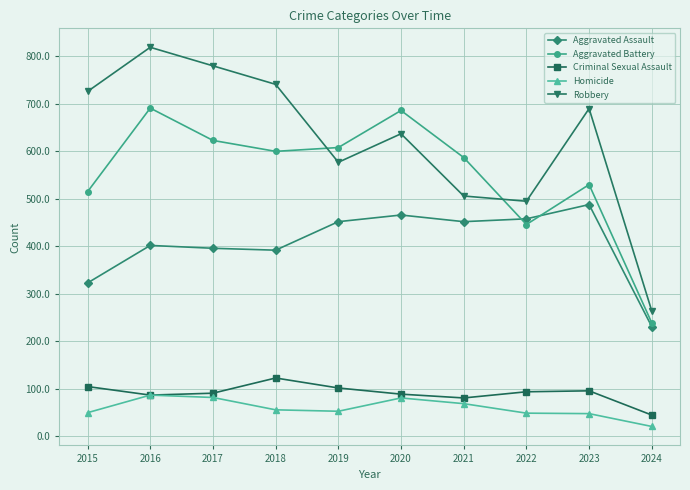

At which category does the chart reach its peak across all series?

2016